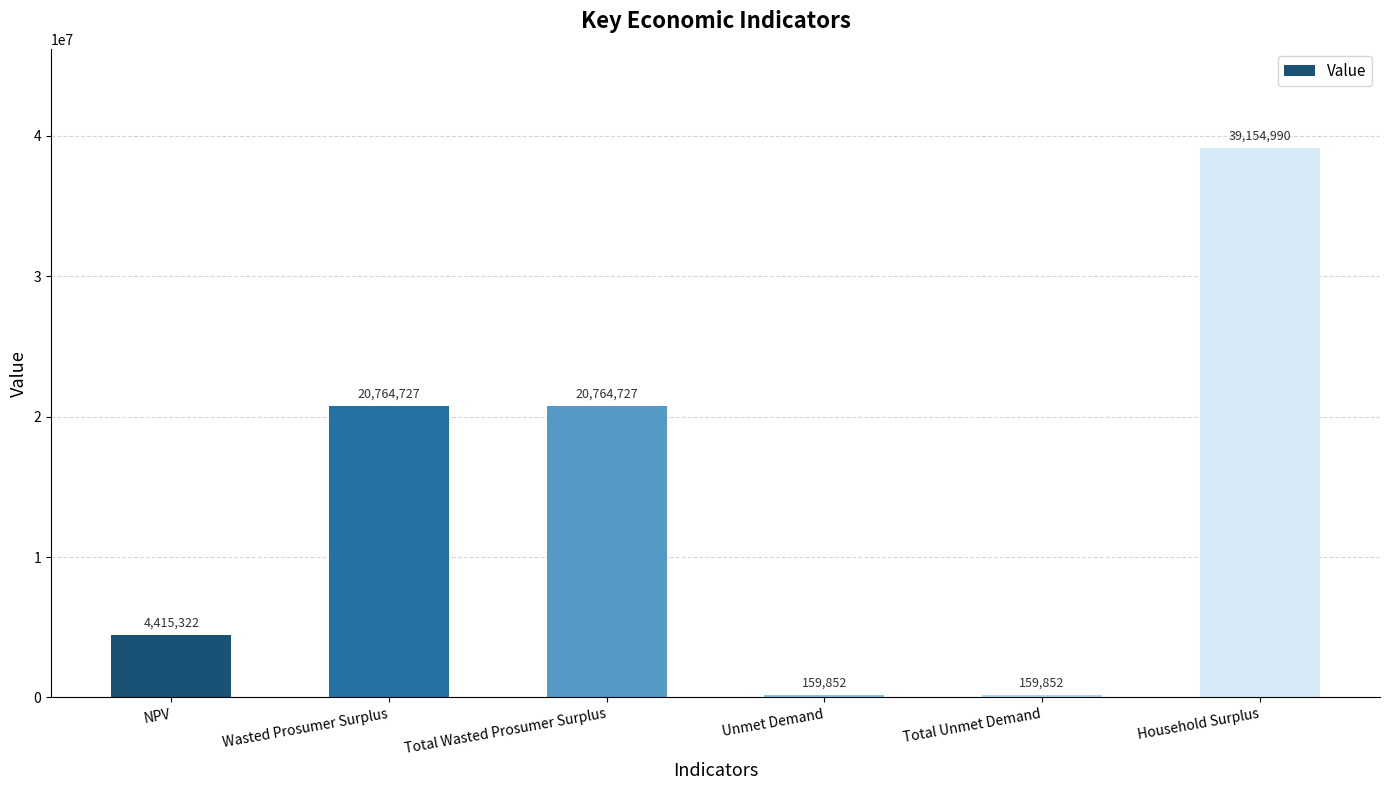

Which category has the highest value across all series?

Household Surplus